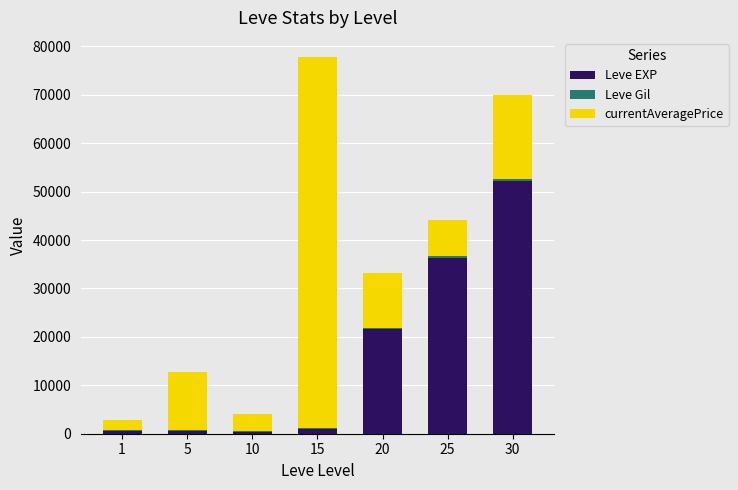

At which category is the sum across all series the highest?

15